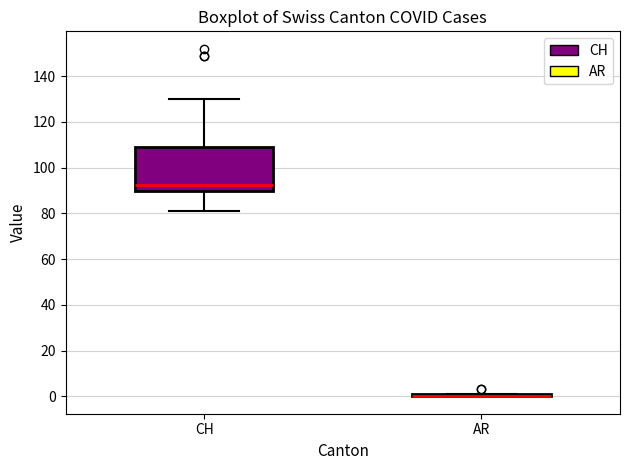

Comparing the boxes themselves (not the whiskers), which one is the tallest?

CH